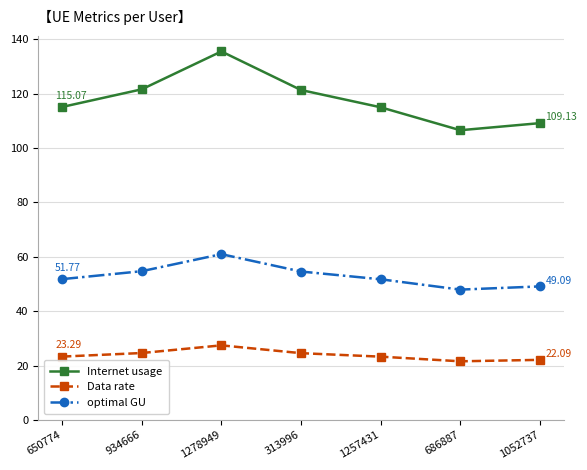

Where is the first local maximum for optimal GU?

1278949